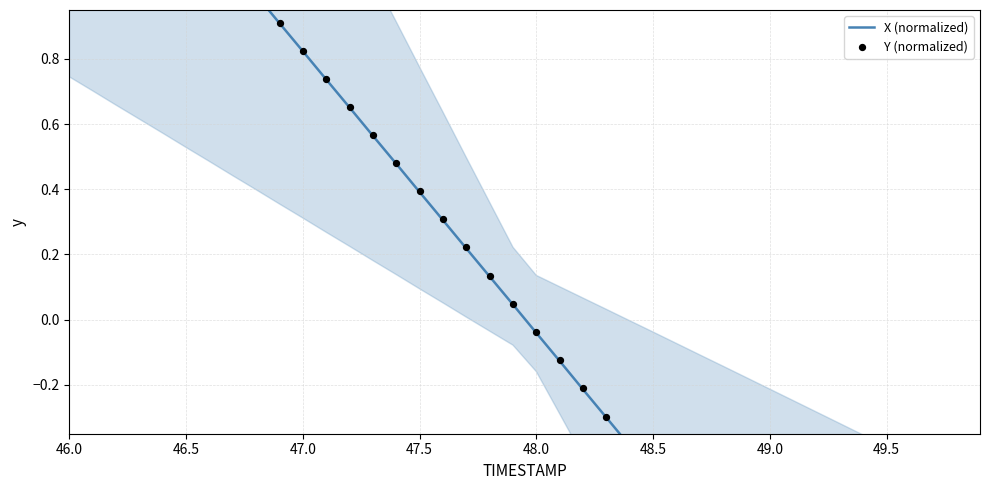

What are all the series names shown in the legend?

X (normalized), Y (normalized)